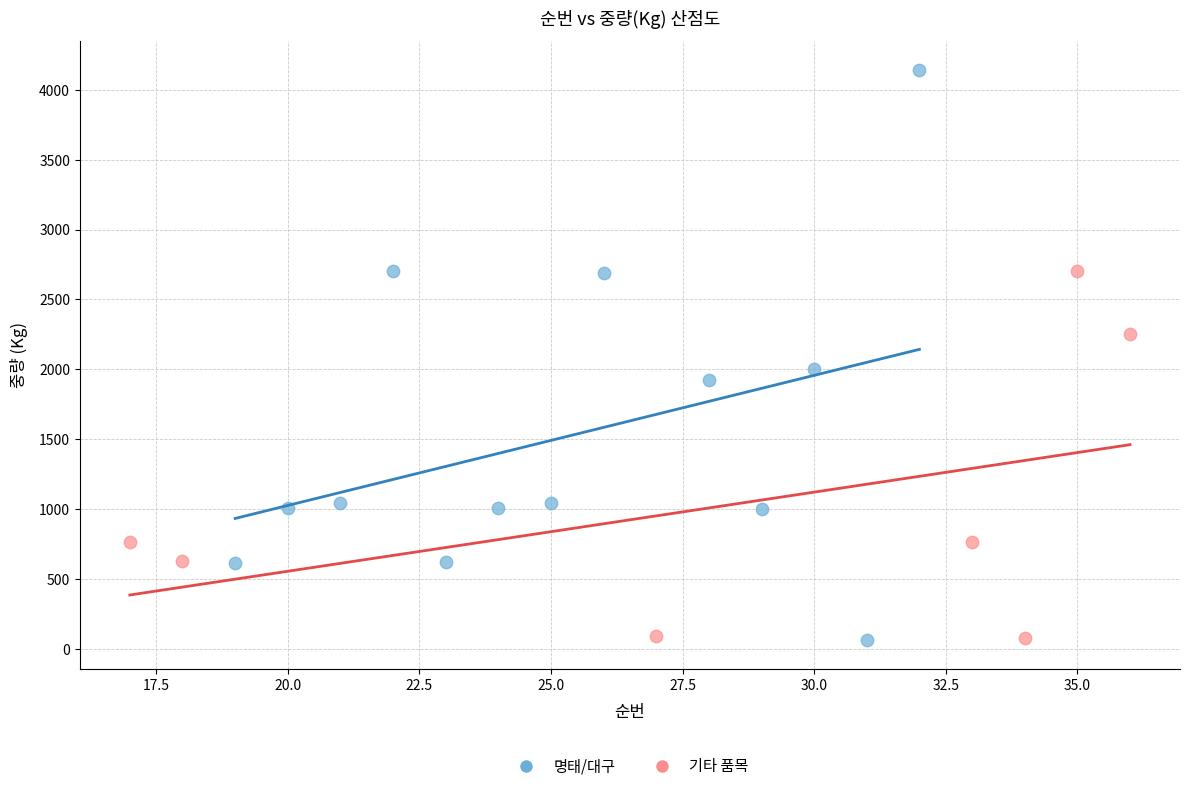

Which series reaches the maximum Y coordinate?

명태/대구